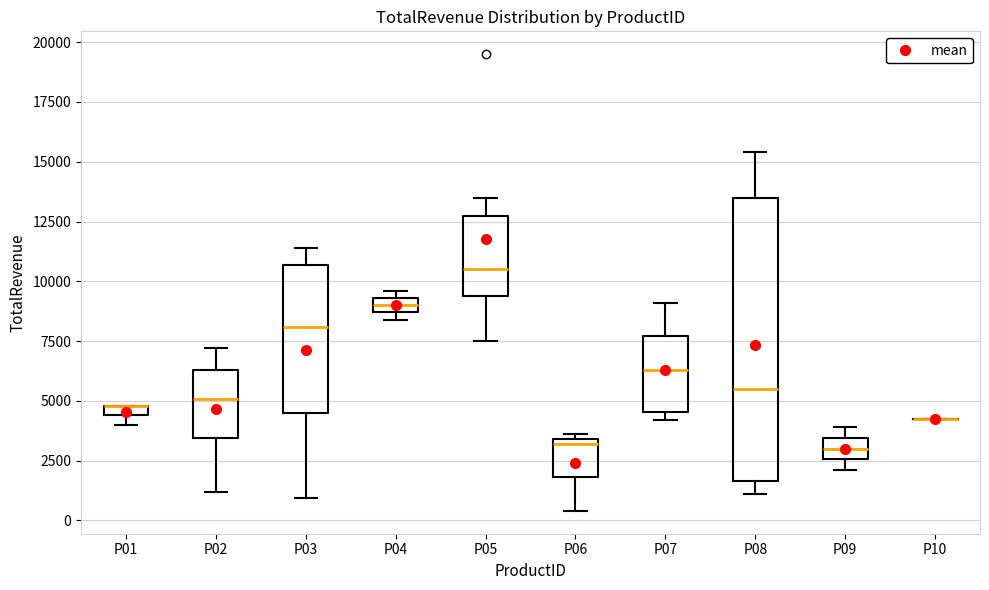

Where is the lower edge of the box for P03 on the y-axis? The values are not printed on the chart, so give them approximately, as read against the axis.

4500